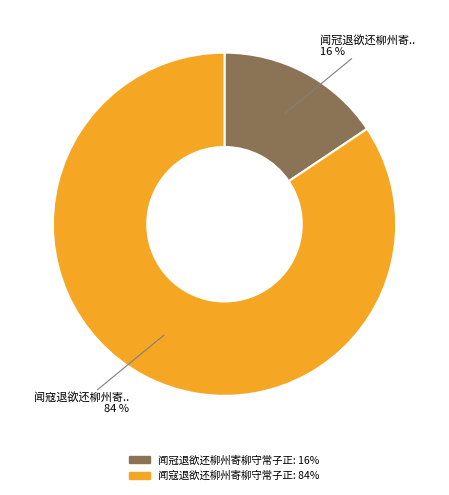

To the nearest percent, what is the combined percentage of 闻寇退欲还柳州寄柳守常子正 and 闻冠退欲还柳州寄柳守常子正?

100%